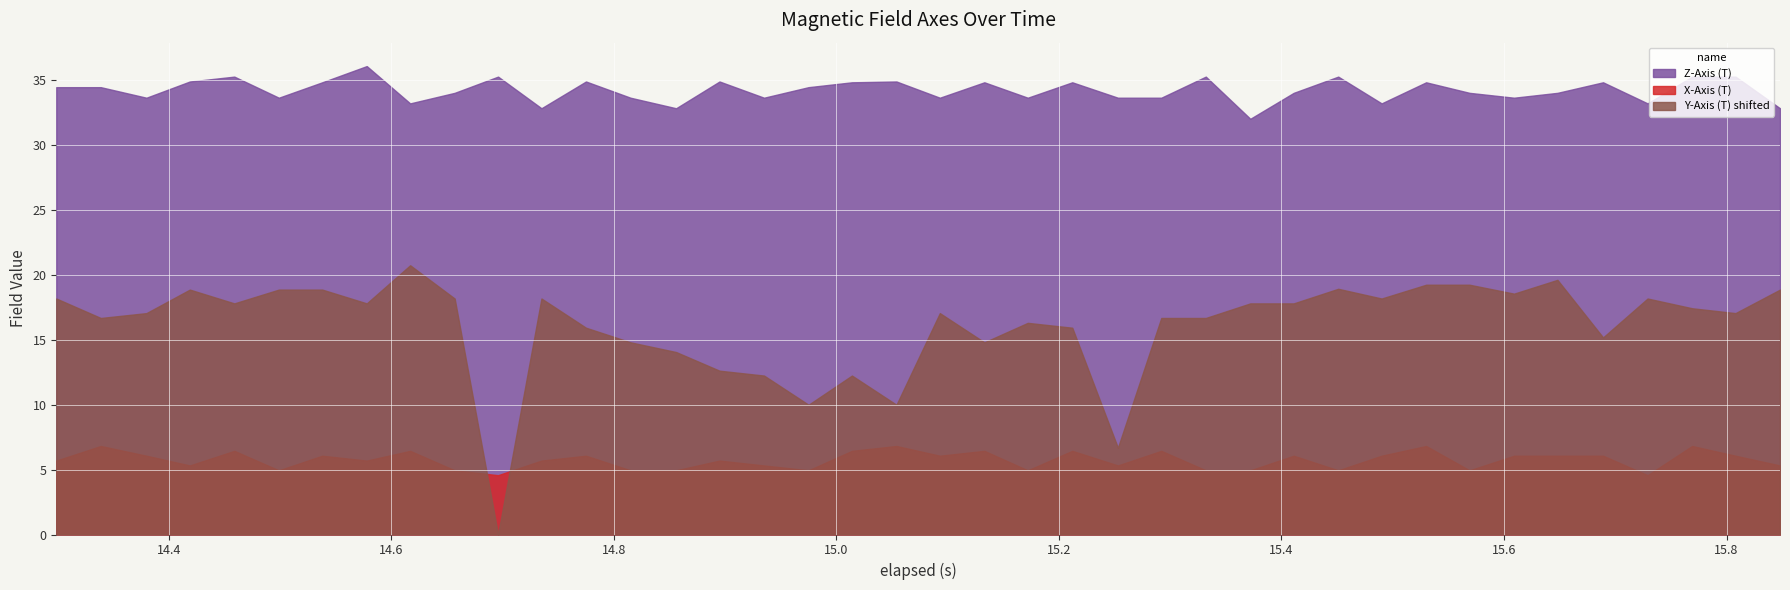

What is the maximum value for Y-Axis (T) shifted?

20.7